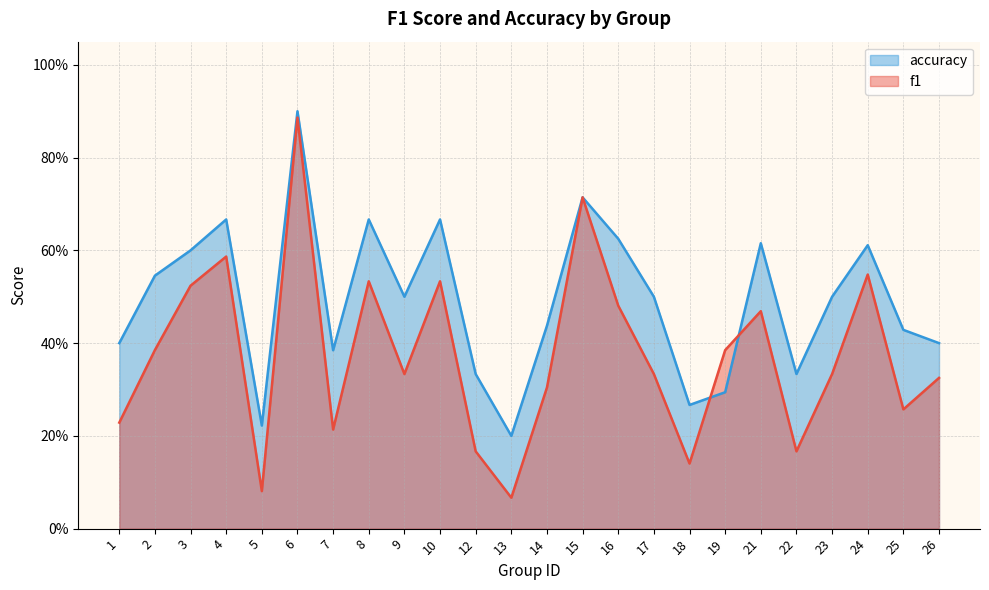

At 7, list the series in order from largest to smallest.

accuracy, f1